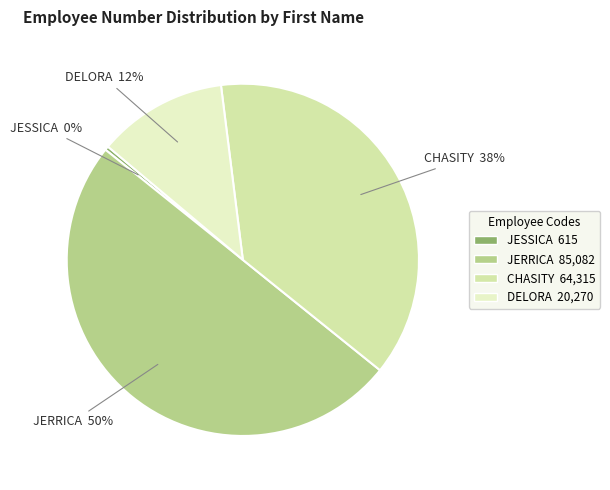

Does JESSICA account for over 50% of the chart?

No